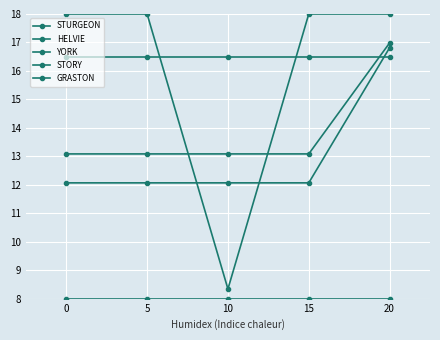

How many series are shown in this chart?

5